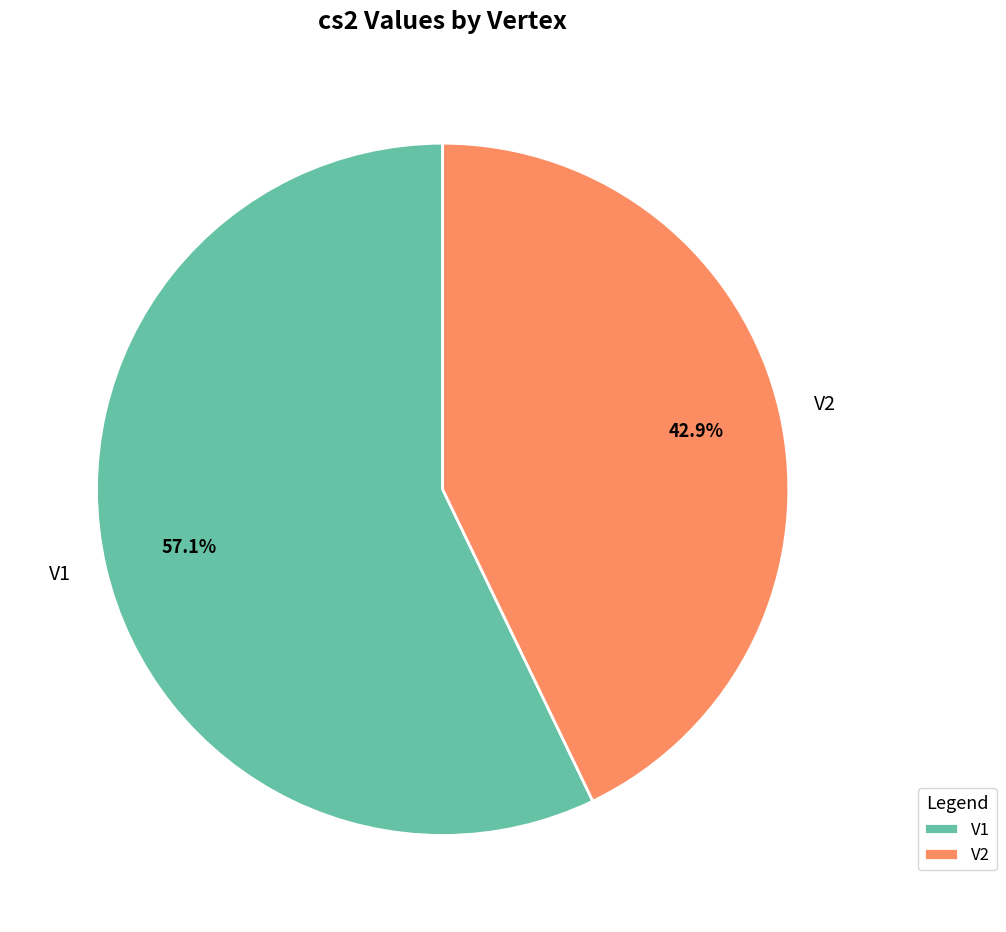

What is the smallest slice in the pie chart?

V2